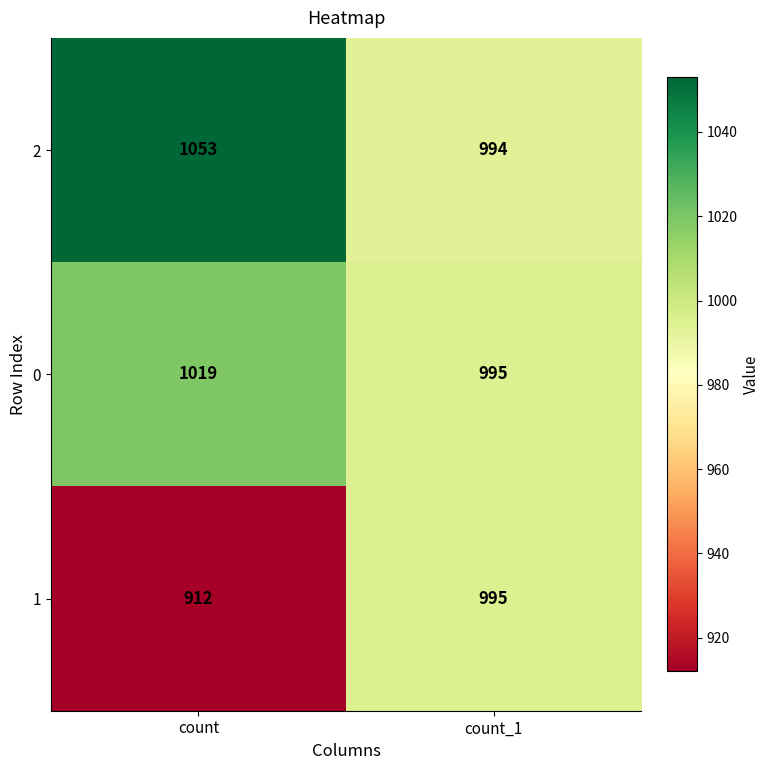

At which label is 1 closest to 953?

count